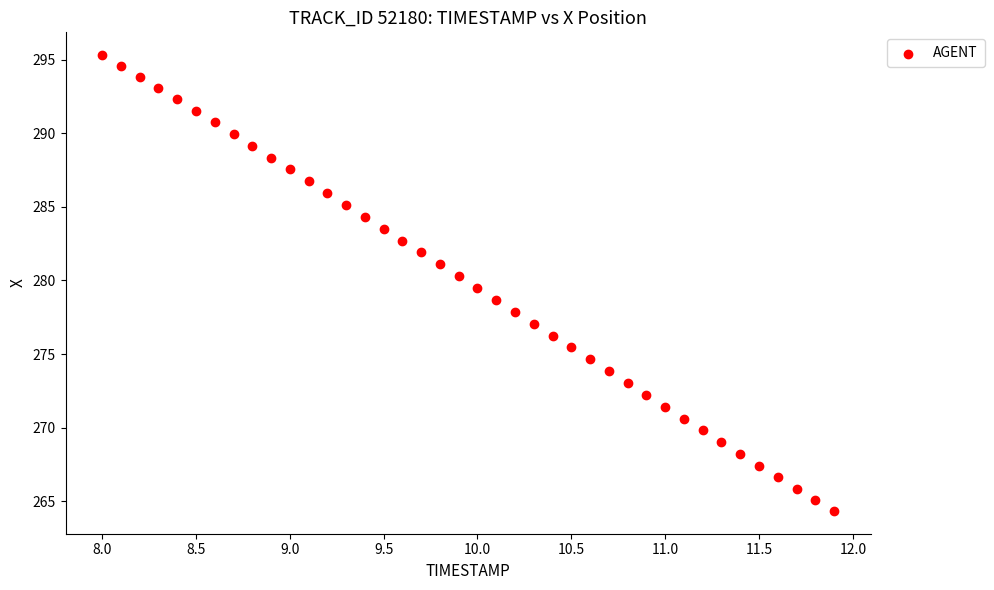

What is the range of Y values (max minus min)?

31.0